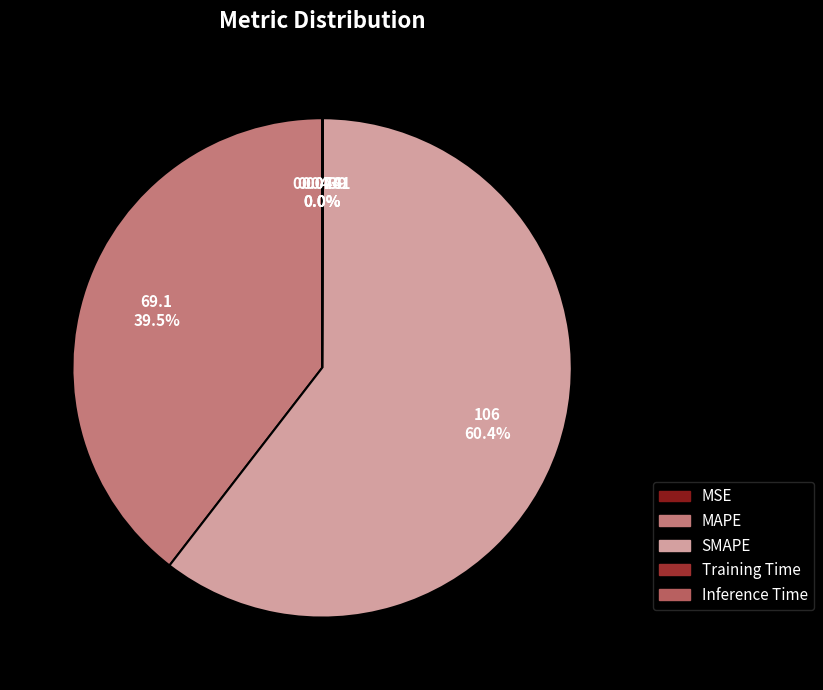

True or false: Training Time accounts for 13% of the total.

False